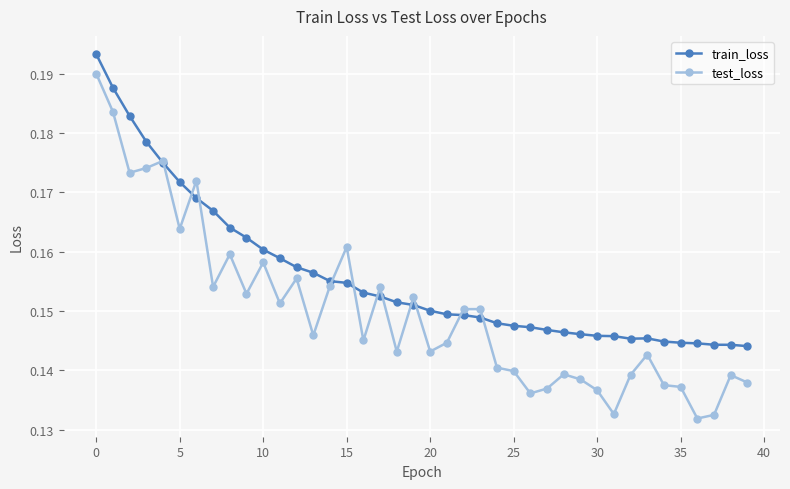

Does the chart display data point markers on the line(s)?

Yes